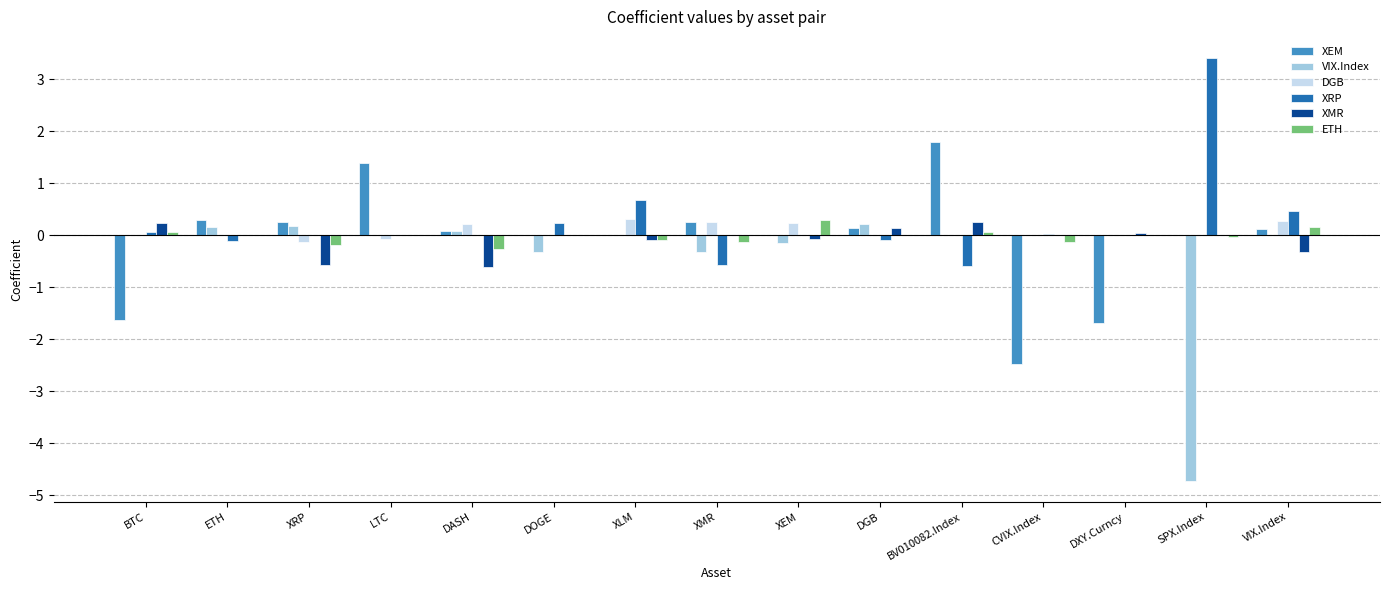

The value of XMR at DASH is -0.6. True or false?

True